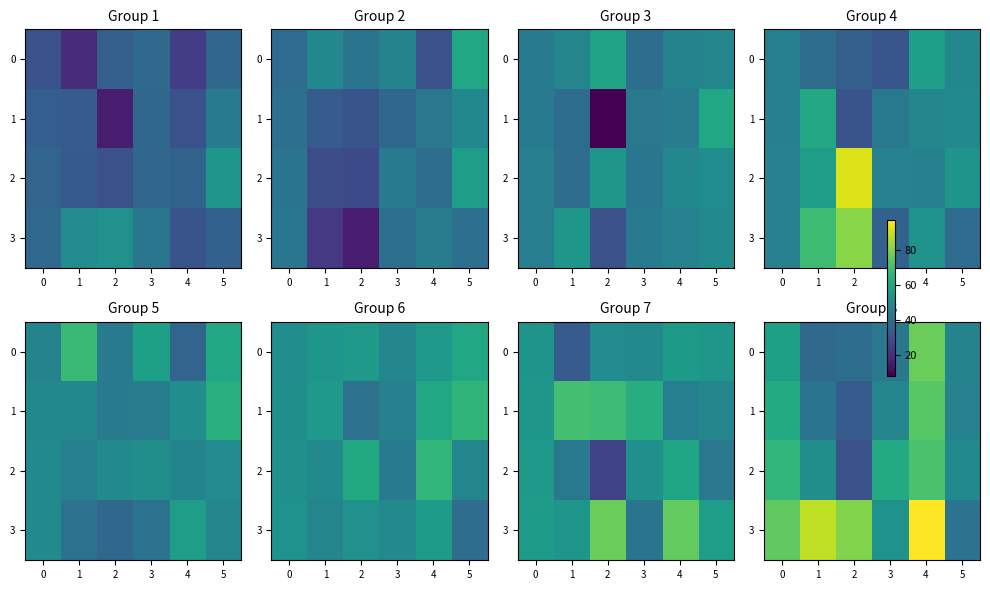

Is it true that 0 equals 40.0 at 2?

True